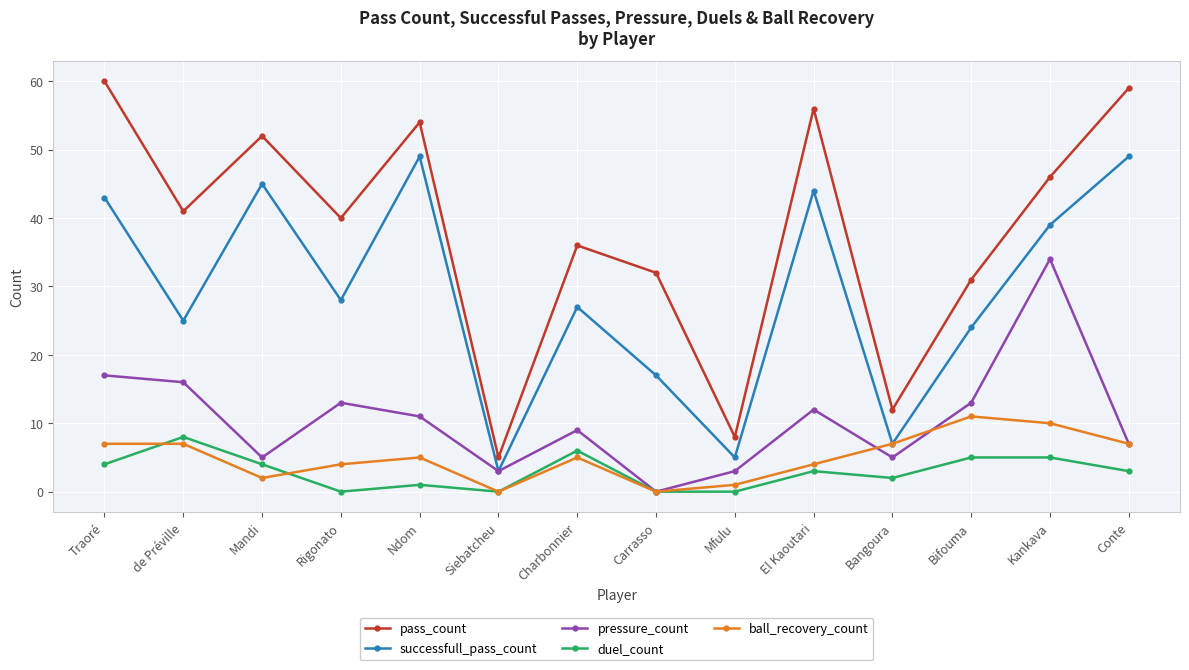

True or false: pass_count and duel_count intersect in this chart.

False